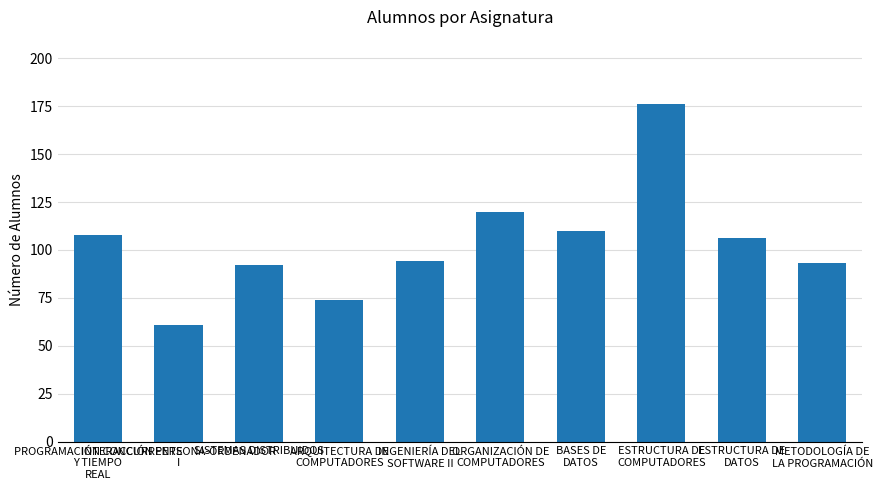

What is the value of the 3rd bar from the left?

92